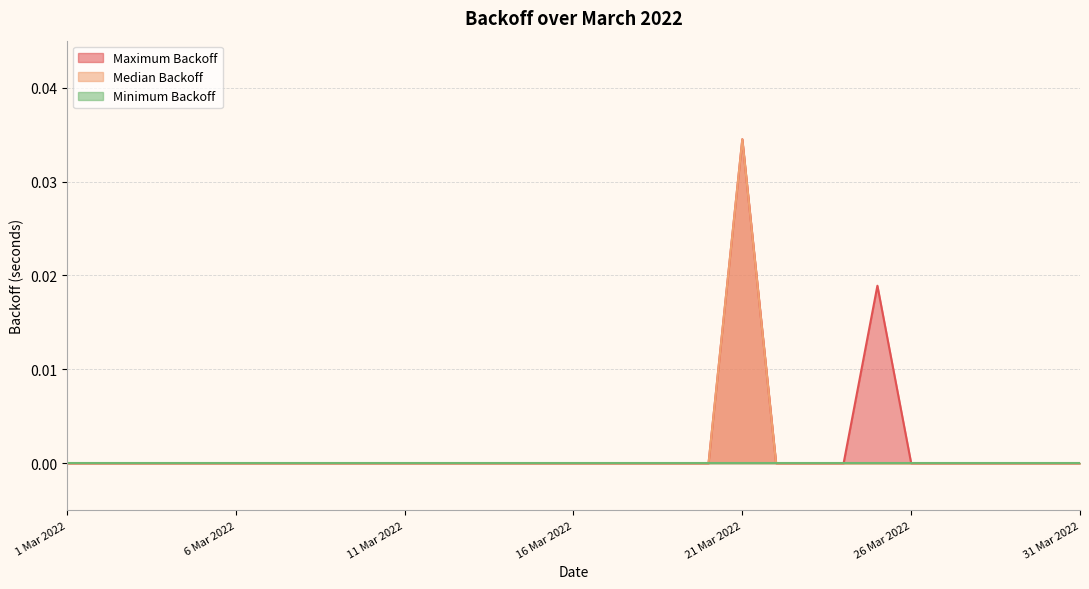

At which category is the sum across all series the highest?

21 Mar 2022